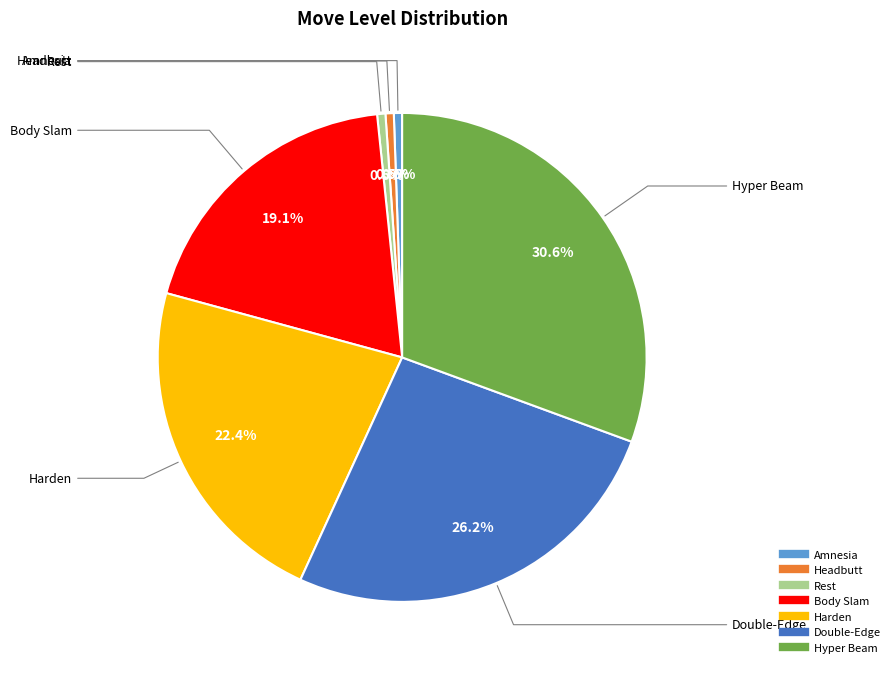

To the nearest percent, what is the difference between the Body Slam and Headbutt slice percentages?

19%